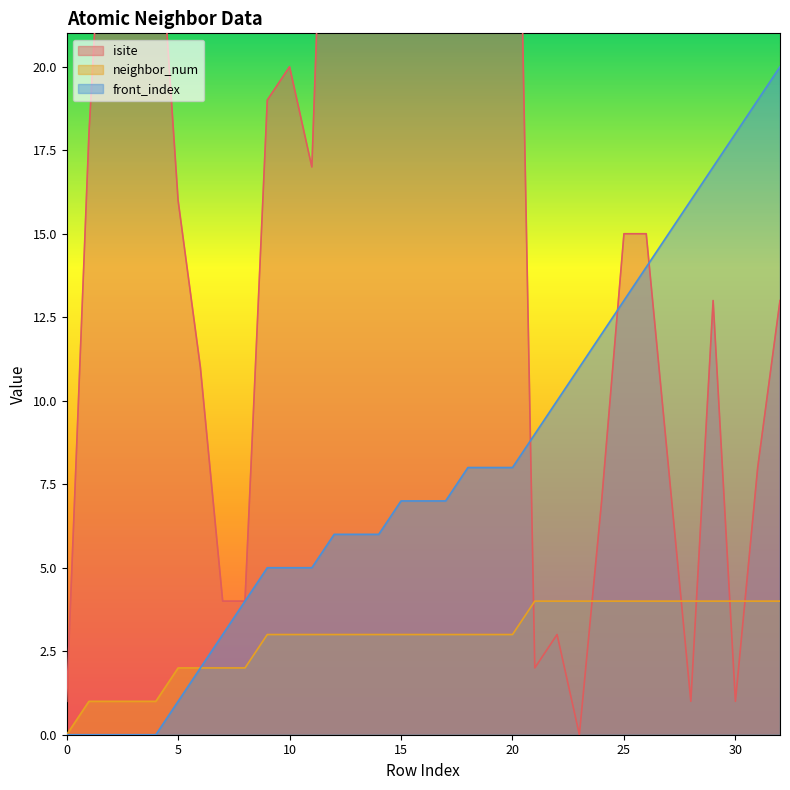

Reading left to right, list all the values displayed in this chart.

isite: 0=1	1=18	2=30	3=22	4=26	5=16	6=11	7=4	8=4	9=19	10=20	11=17	12=36	13=44	14=48	15=33	16=26	17=37	18=22	19=33	20=37	21=2	22=3	23=0	24=7	25=15	26=15	27=8	28=1	29=13	30=1	31=8	32=13
neighbor_num: 0=0	1=1	2=1	3=1	4=1	5=2	6=2	7=2	8=2	9=3	10=3	11=3	12=3	13=3	14=3	15=3	16=3	17=3	18=3	19=3	20=3	21=4	22=4	23=4	24=4	25=4	26=4	27=4	28=4	29=4	30=4	31=4	32=4
front_index: 0=0	1=0	2=0	3=0	4=0	5=1	6=2	7=3	8=4	9=5	10=5	11=5	12=6	13=6	14=6	15=7	16=7	17=7	18=8	19=8	20=8	21=9	22=10	23=11	24=12	25=13	26=14	27=15	28=16	29=17	30=18	31=19	32=20